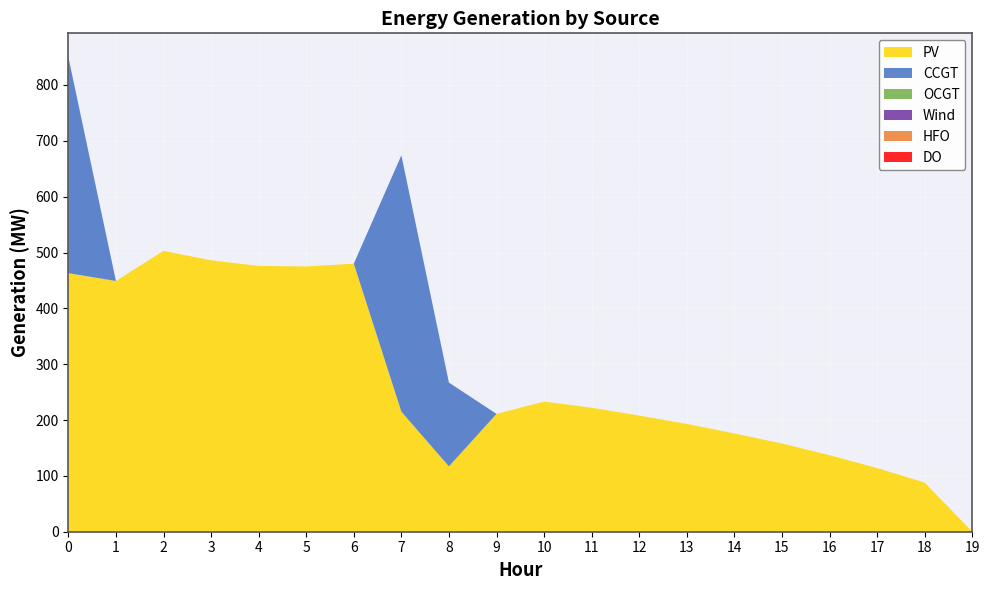

Reading left to right, list all the values displayed in this chart.

PV: 463	449	503	486	476	475	480	215	117	211	233	222	208	193	176	158	137	114	88	0
CCGT: 387	0	0	0	0	0	0	459	150	0	0	0	0	0	0	0	0	0	0	0
OCGT: 0	0	0	0	0	0	0	0	0	0	0	0	0	0	0	0	0	0	0	0
Wind: 0	0	0	0	0	0	0	0	0	0	0	0	0	0	0	0	0	0	0	0
HFO: 0	0	0	0	0	0	0	0	0	0	0	0	0	0	0	0	0	0	0	0
DO: 0	0	0	0	0	0	0	0	0	0	0	0	0	0	0	0	0	0	0	0